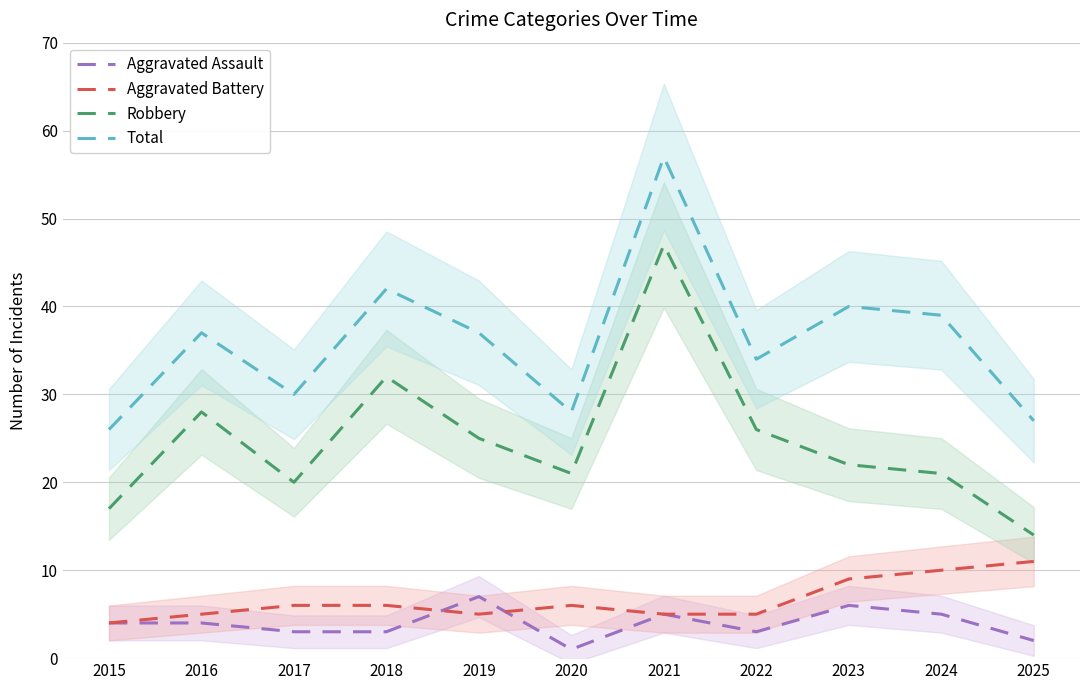

Count the number of categories in the chart.

11